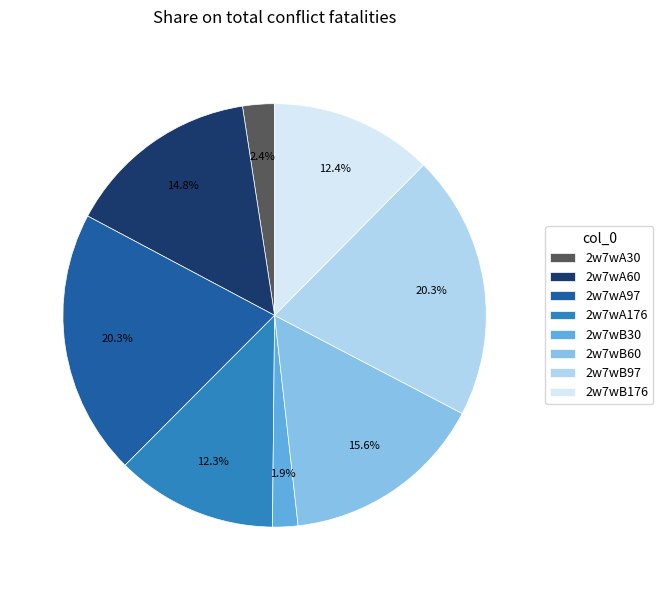

To the nearest percent, what is the difference between the 2w7wA60 and 2w7wB30 slice percentages?

13%